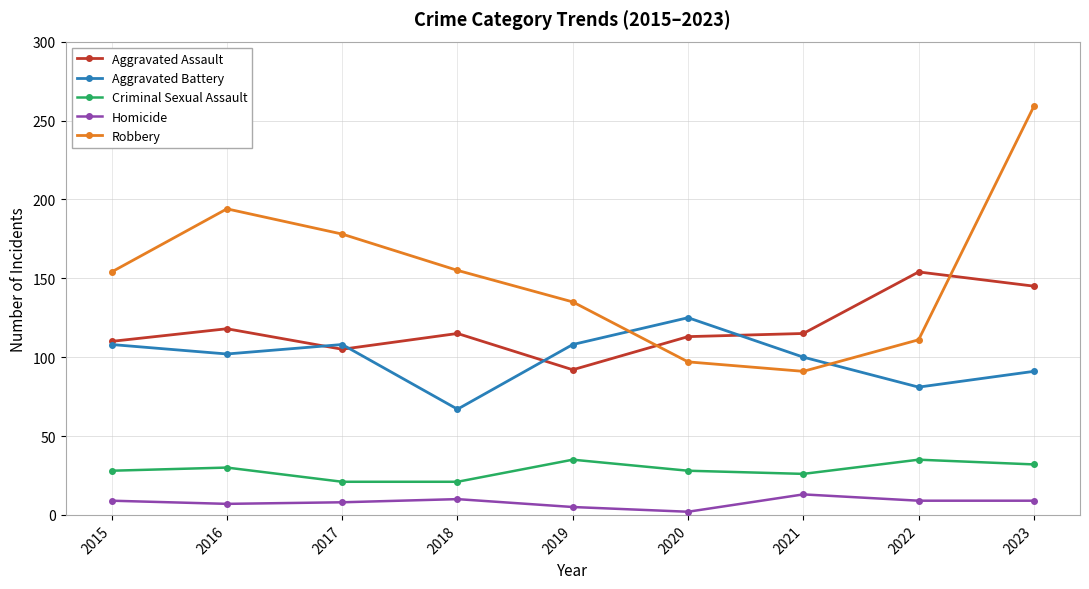

What are all the series names shown in the legend?

Aggravated Assault, Aggravated Battery, Criminal Sexual Assault, Homicide, Robbery